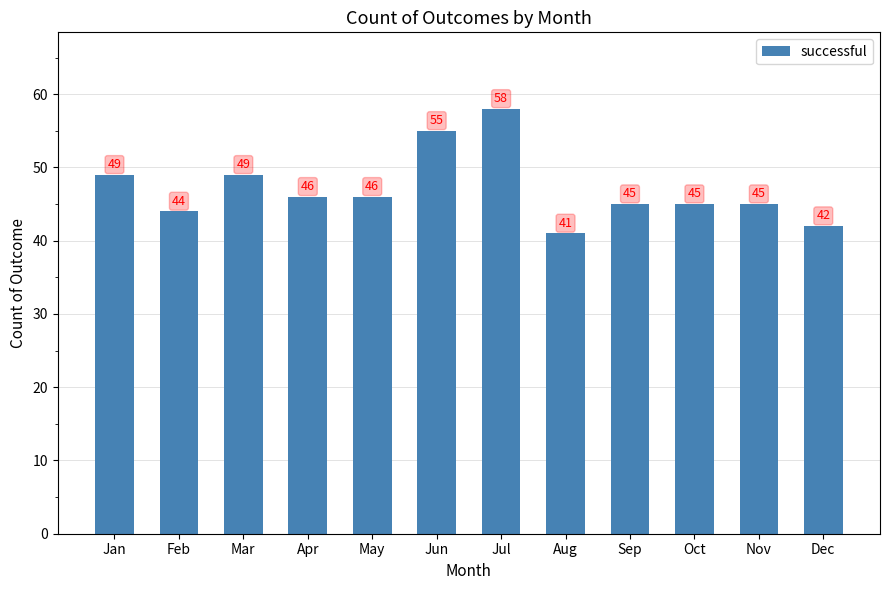

Which category has the highest value across all series?

Jul